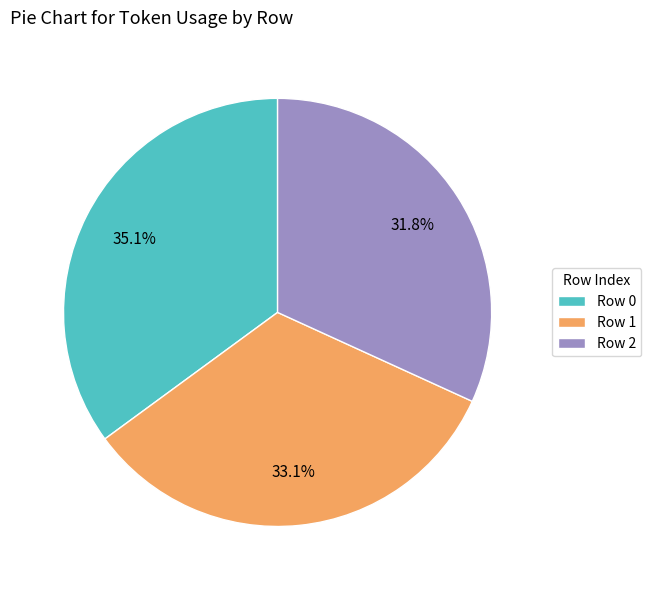

Rank the categories by value from lowest to highest.

Row 2, Row 1, Row 0